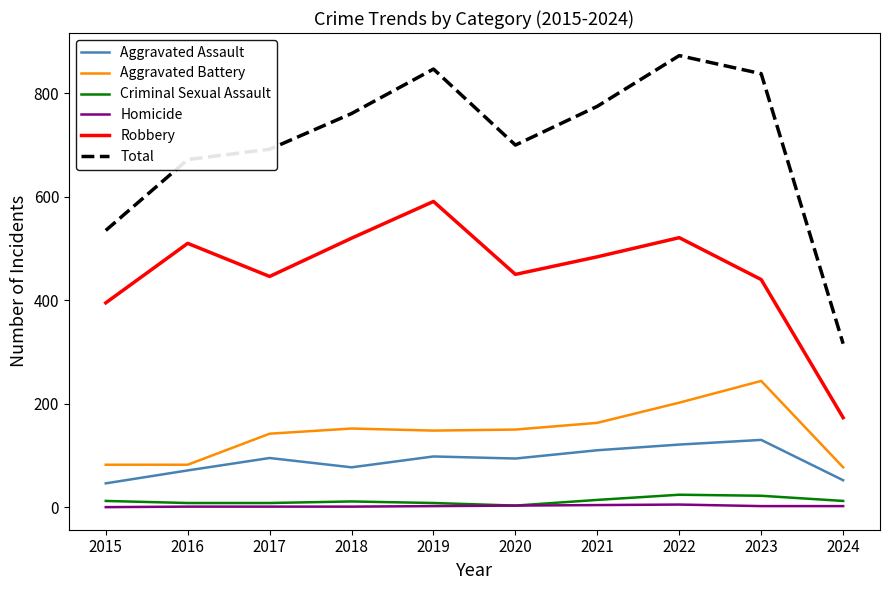

The value of Total at 2019 is 462. True or false?

False